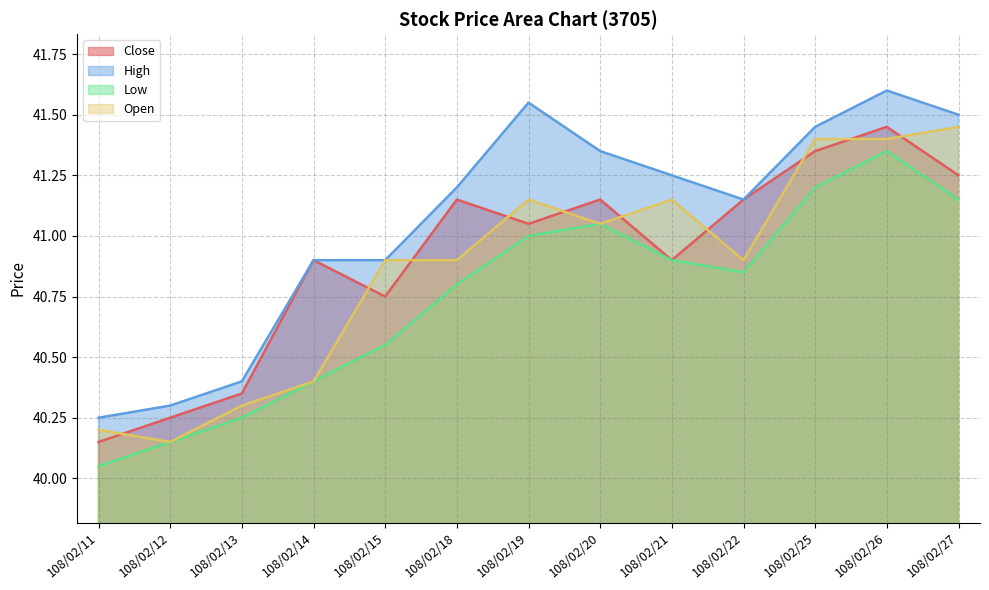

True or false: High and Open cross at least once.

False